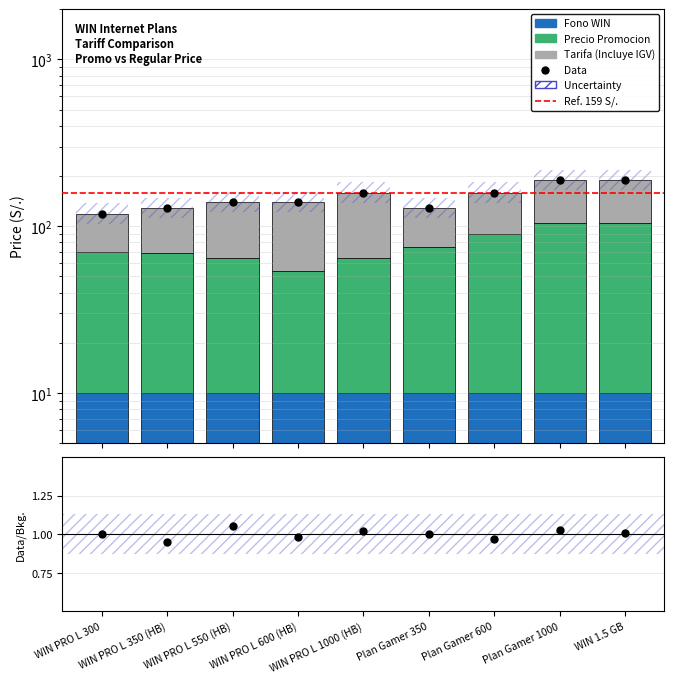

At how many categories does at least one series exceed 117?

9